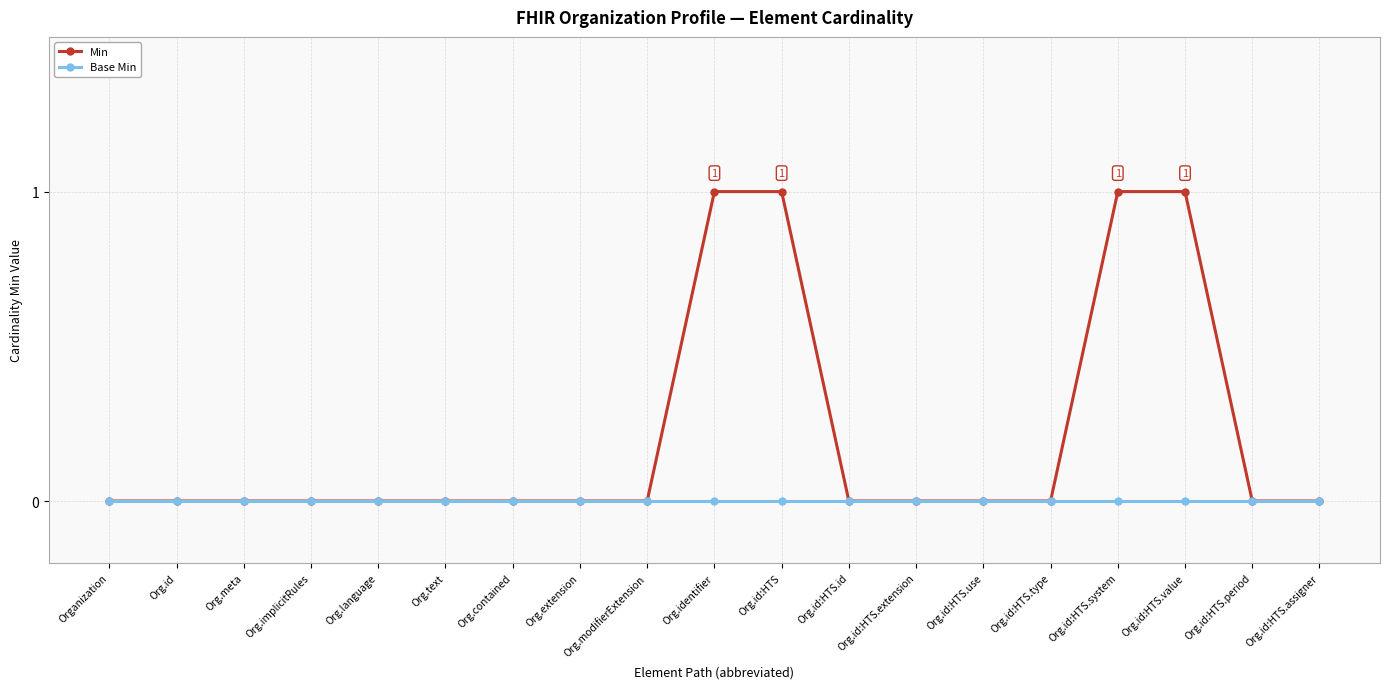

Reading left to right, what are all the values shown in this chart?

Min: Organization=0	Org.id=0	Org.meta=0	Org.implicitRules=0	Org.language=0	Org.text=0	Org.contained=0	Org.extension=0	Org.modifierExtension=0	Org.identifier=1	Org.id:HTS=1	Org.id:HTS.id=0	Org.id:HTS.extension=0	Org.id:HTS.use=0	Org.id:HTS.type=0	Org.id:HTS.system=1	Org.id:HTS.value=1	Org.id:HTS.period=0	Org.id:HTS.assigner=0
Base Min: Organization=0	Org.id=0	Org.meta=0	Org.implicitRules=0	Org.language=0	Org.text=0	Org.contained=0	Org.extension=0	Org.modifierExtension=0	Org.identifier=0	Org.id:HTS=0	Org.id:HTS.id=0	Org.id:HTS.extension=0	Org.id:HTS.use=0	Org.id:HTS.type=0	Org.id:HTS.system=0	Org.id:HTS.value=0	Org.id:HTS.period=0	Org.id:HTS.assigner=0